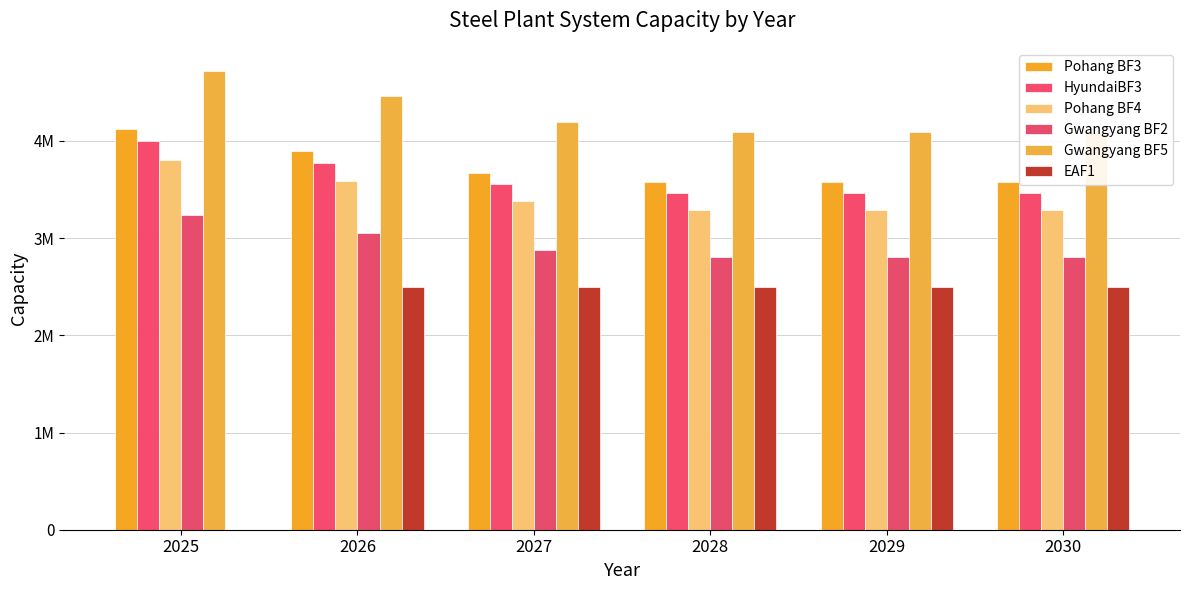

At which category does the chart reach its minimum across all series?

2025